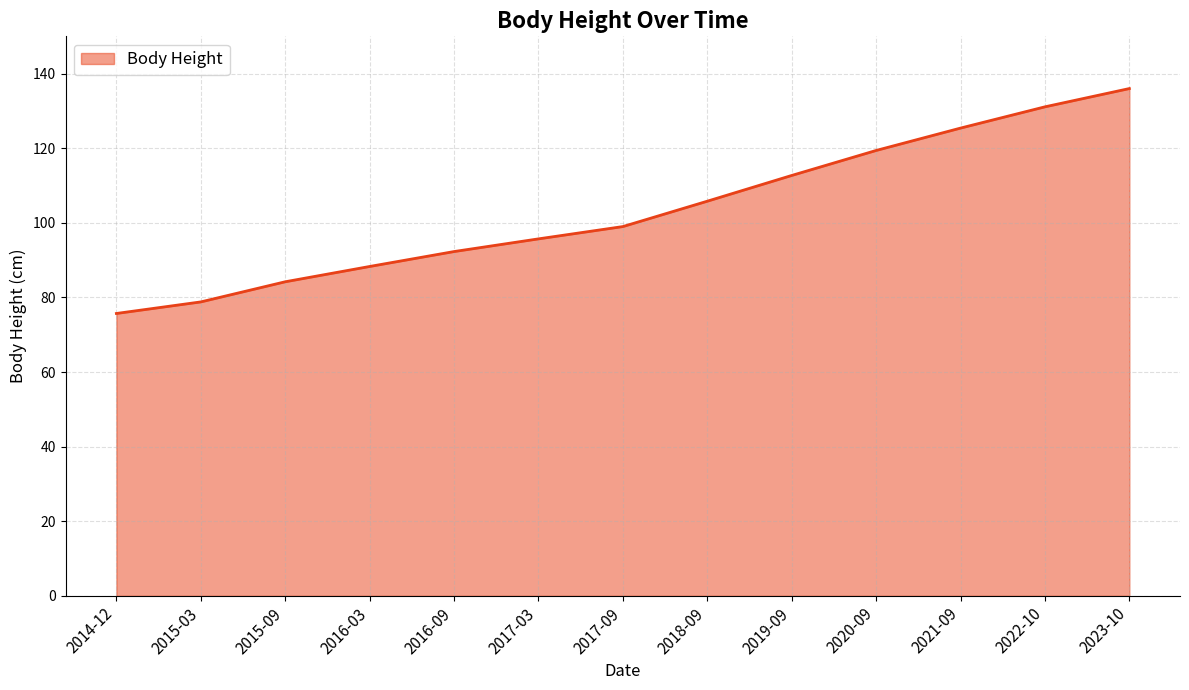

List the labels in order of value, largest first.

2023-10, 2022-10, 2021-09, 2020-09, 2019-09, 2018-09, 2017-09, 2017-03, 2016-09, 2016-03, 2015-09, 2015-03, 2014-12